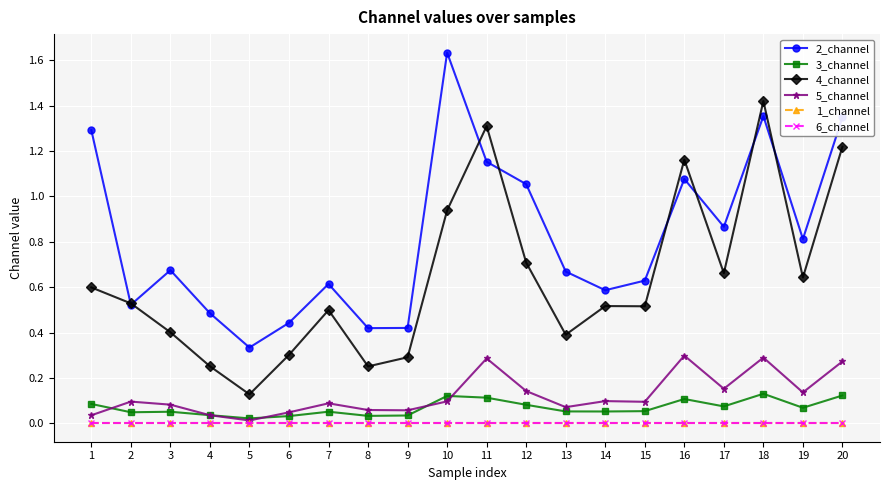

The value of 2_channel at 6 is 0.4. True or false?

True